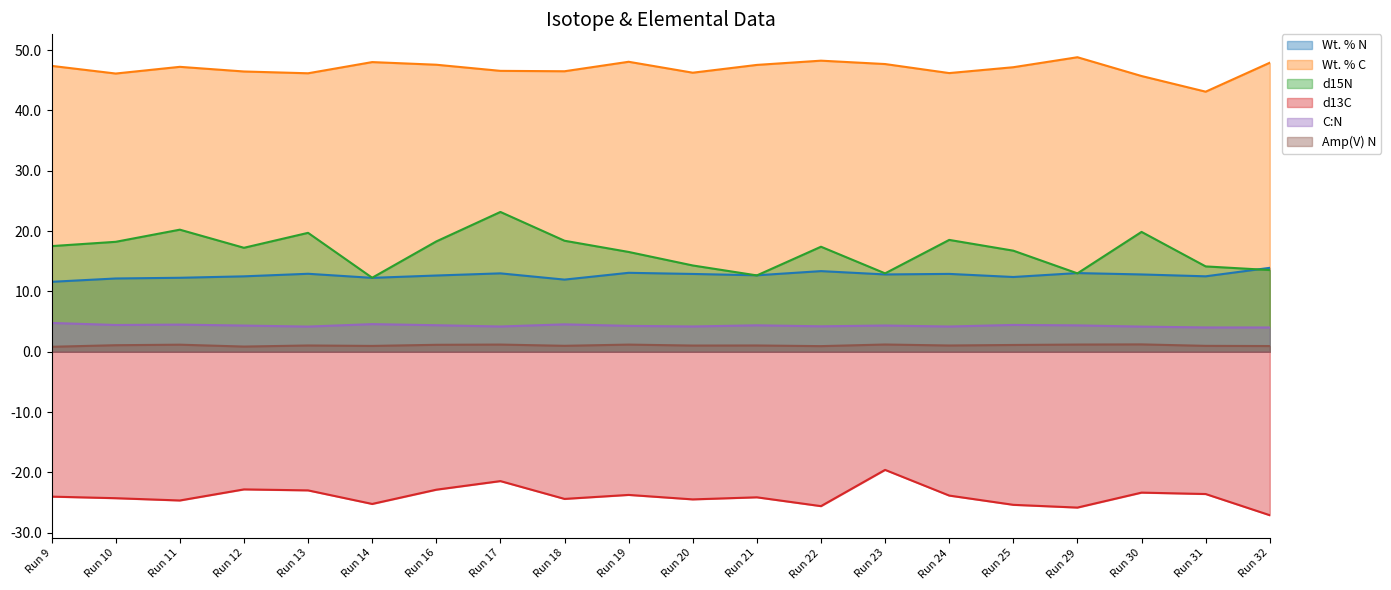

Which category has the highest value in the Wt. % N series?

Run 32